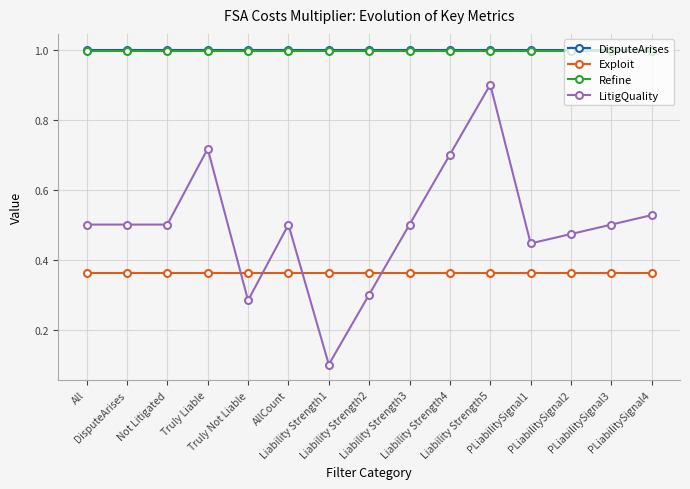

The Exploit series shows 0.2 at Liability Strength5. True or false?

False